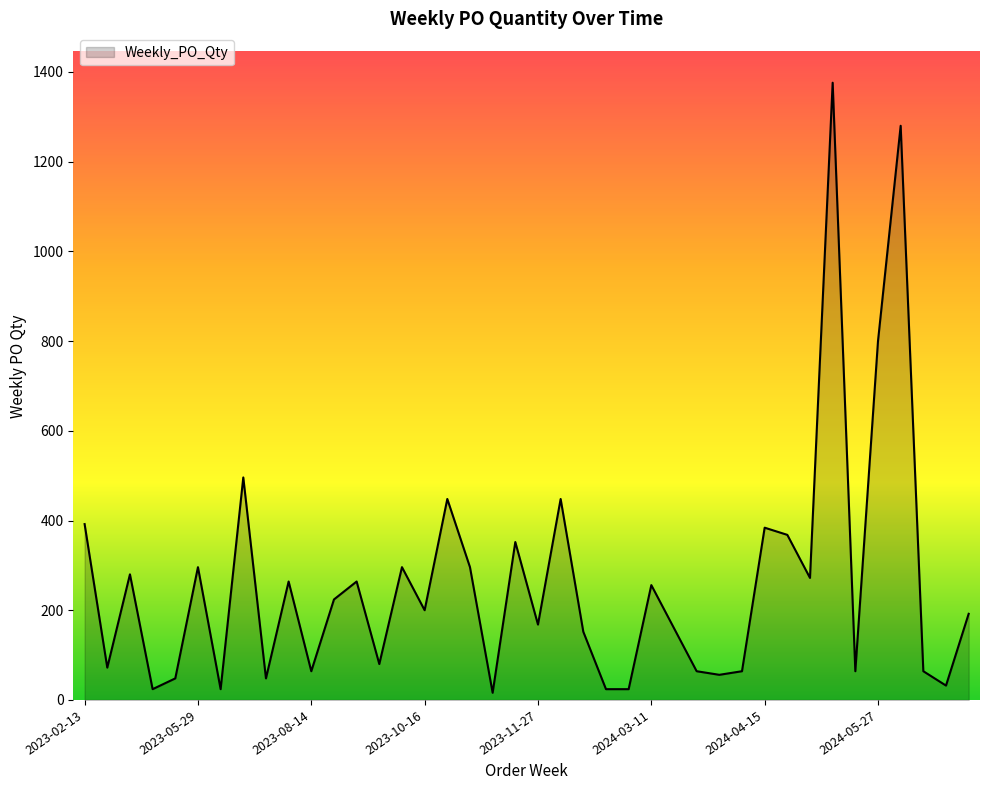

What is the greatest value displayed?

1376